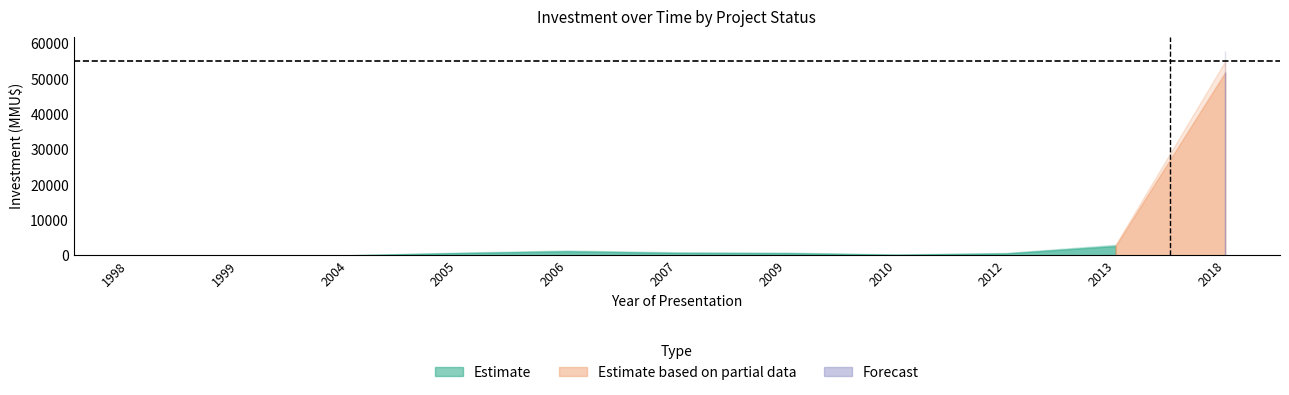

What is the highest value of the Estimate based on partial data series?

51860